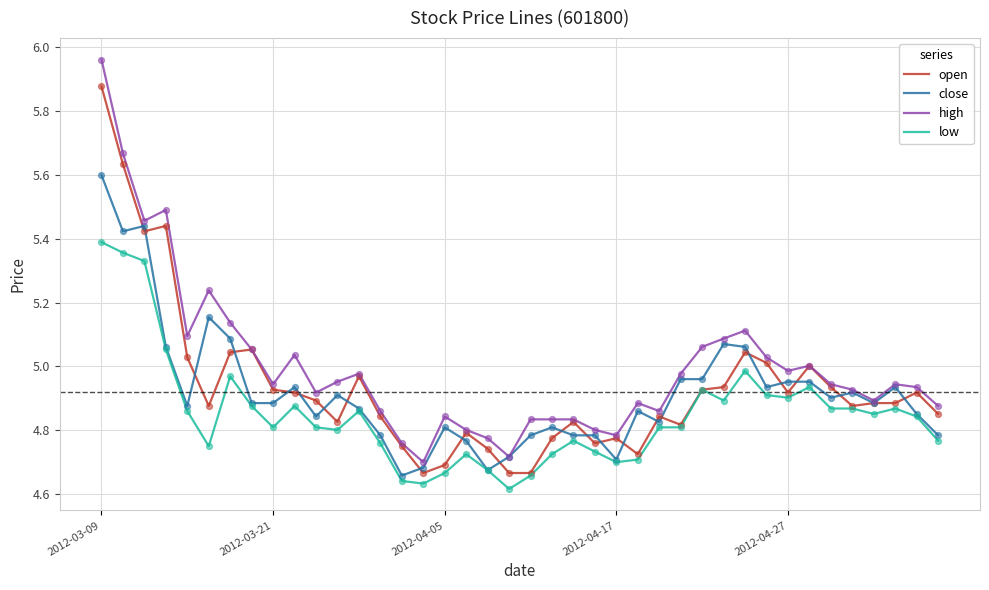

List the series in order of their peak value, lowest first.

low, close, open, high